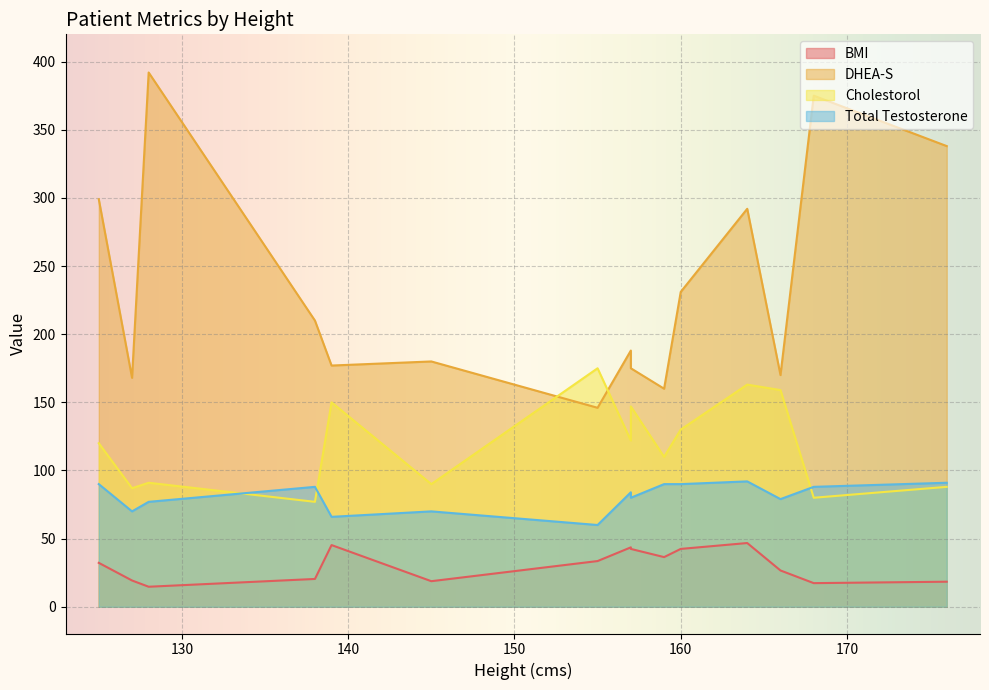

What is the total value across all series at 128?

574.7